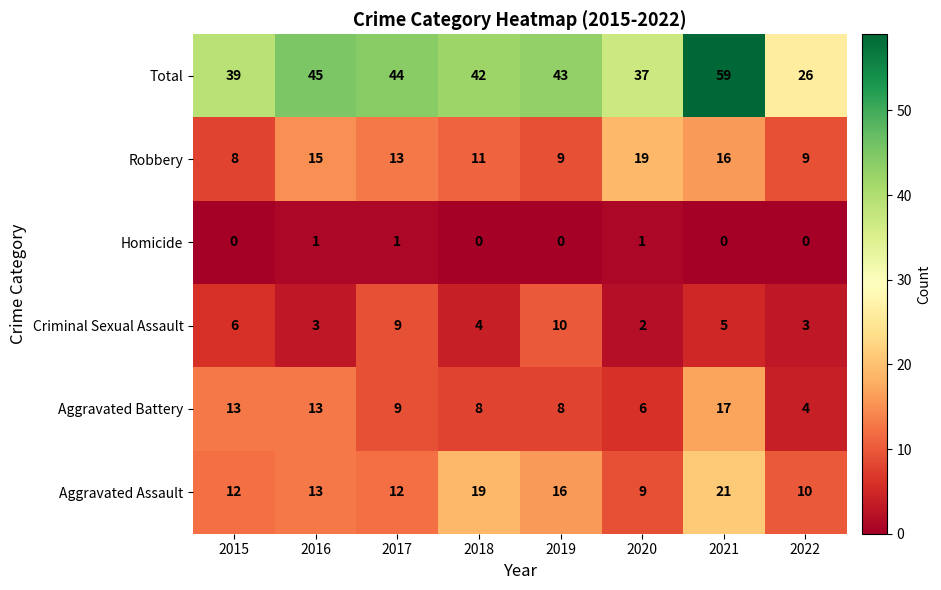

What is the sum of all Homicide values?

3